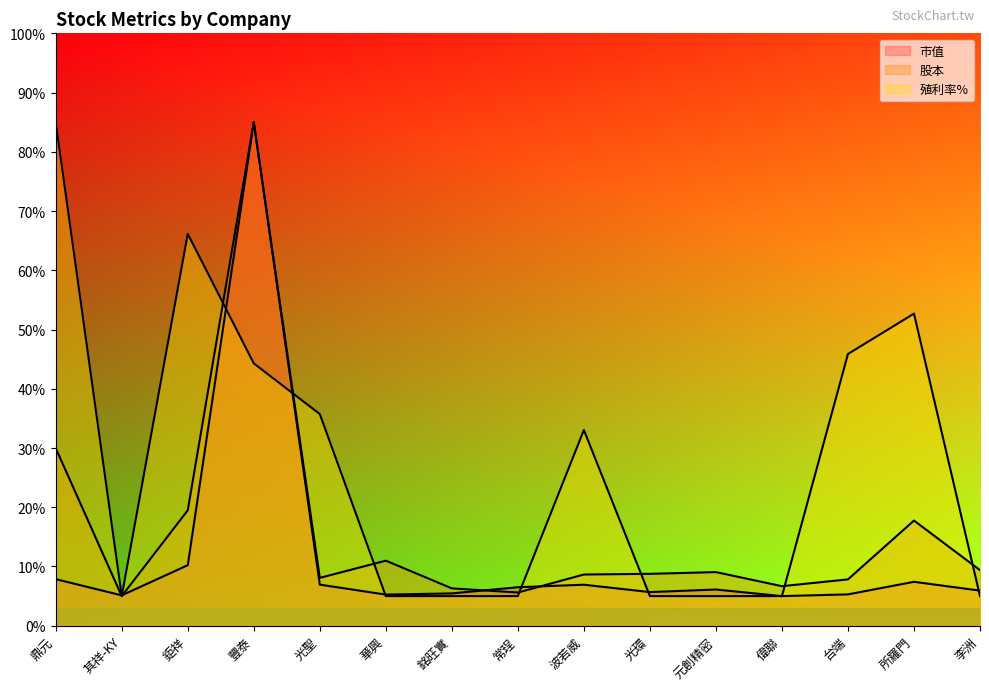

What is the value of the 市值 point at the 14th from the left?

7.4